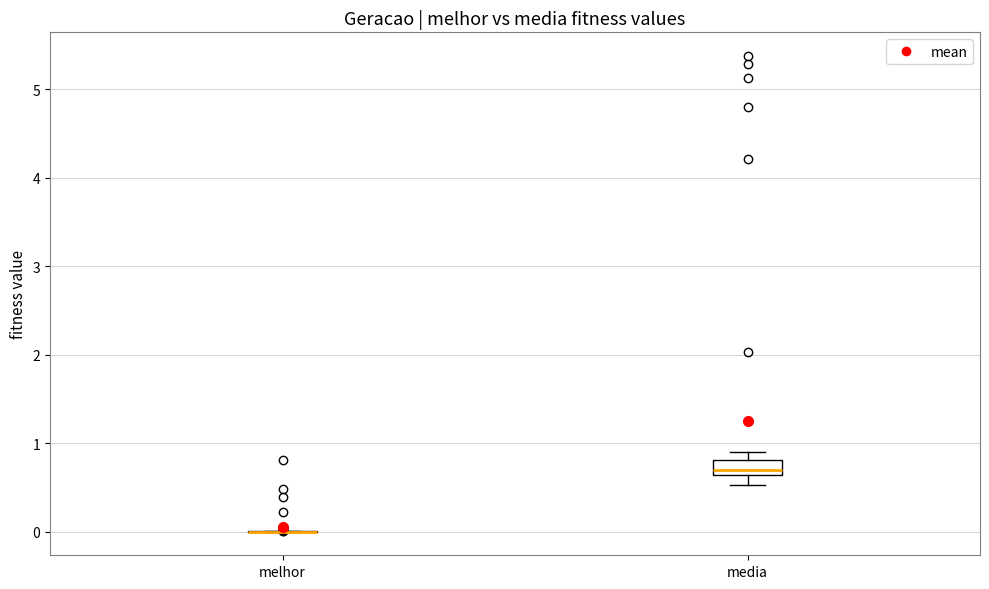

Where is the upper edge of the box for media on the y-axis? The values are not printed on the chart, so give them approximately, as read against the axis.

0.8